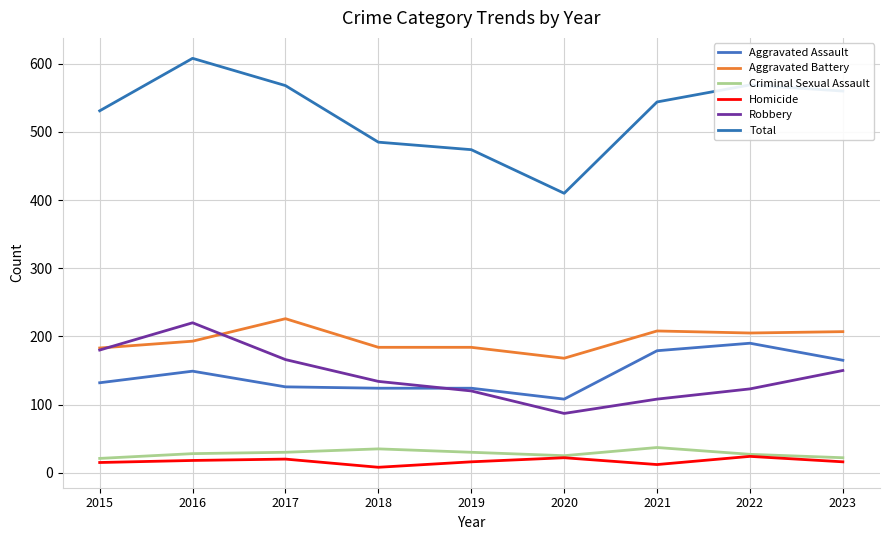

At how many categories does at least one series exceed 275?

9